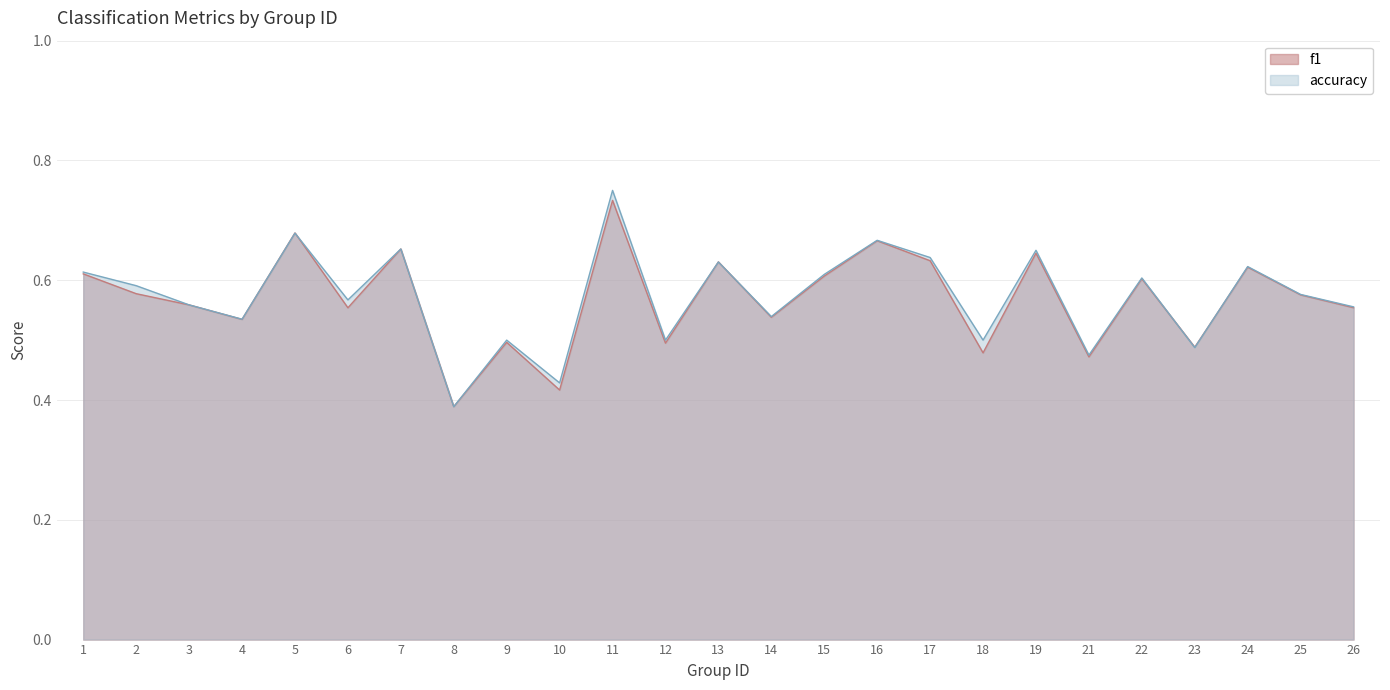

How many interior local valleys does the accuracy series have?

9